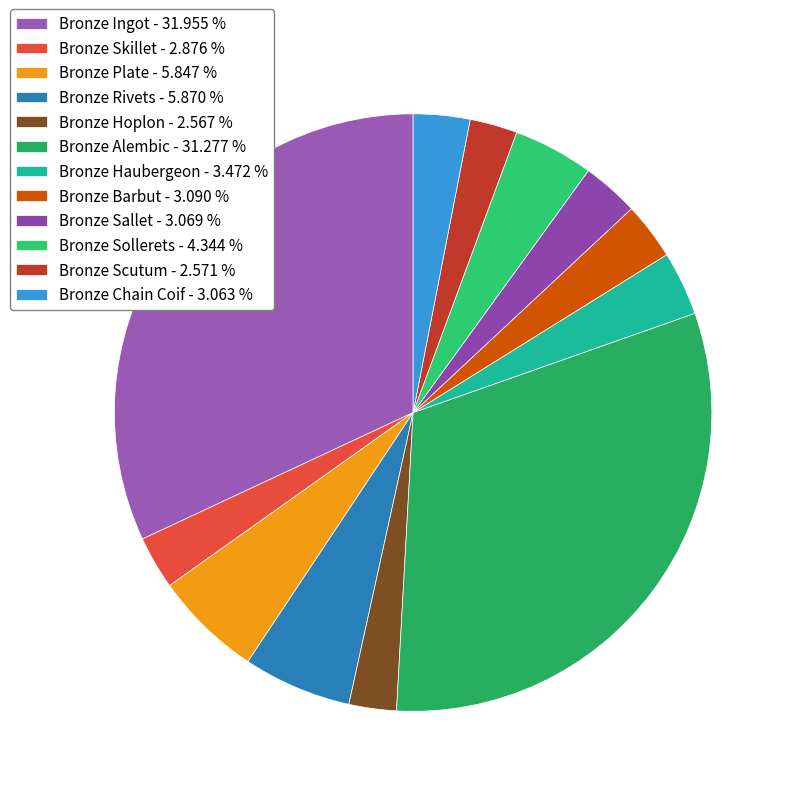

To the nearest percent, what is the difference between the Bronze Haubergeon and Bronze Hoplon slice percentages?

1%